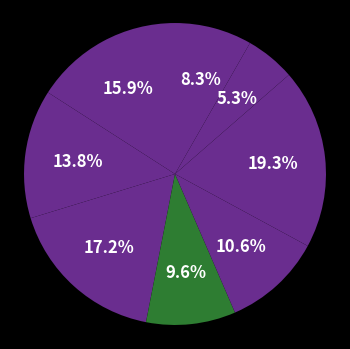

To the nearest percent, what is the difference between the largest and smallest slice percentages?

14%